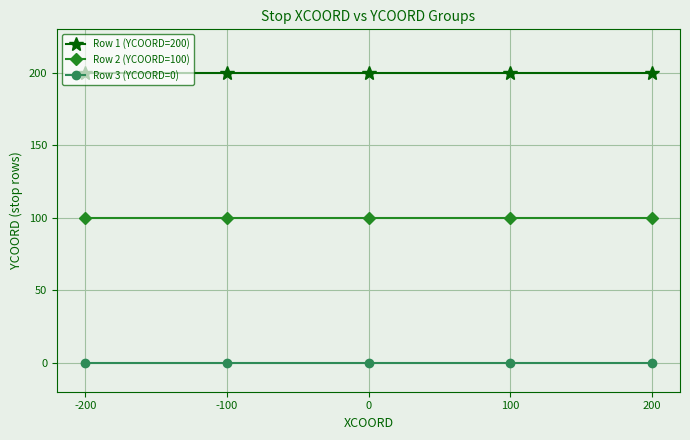

True or false: Row 1 (YCOORD=200) has more than 2 interior local peaks.

False